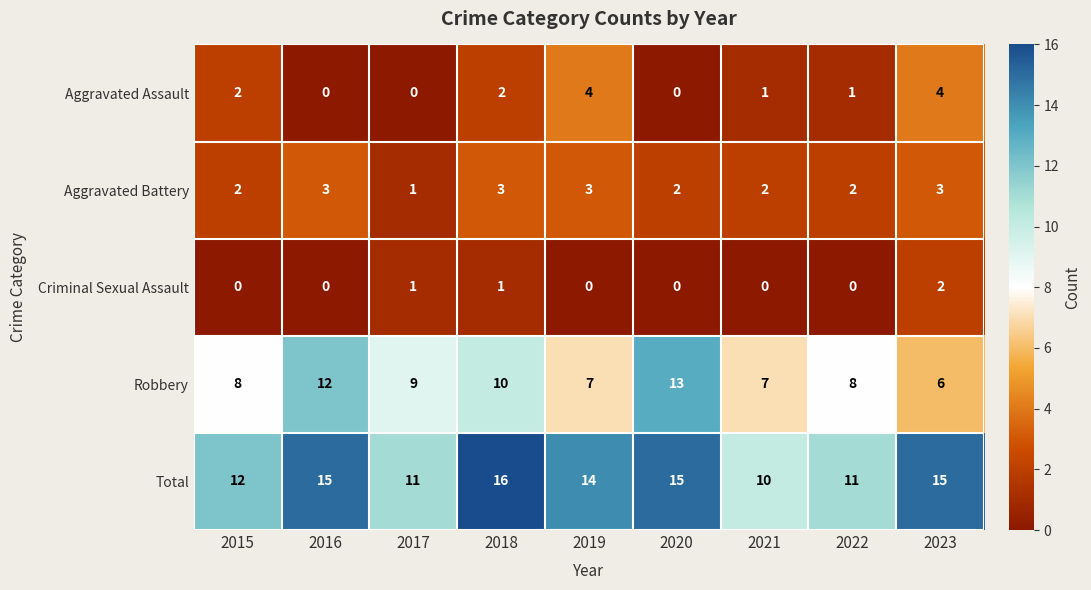

List the series in order of their peak value, highest first.

Total, Robbery, Aggravated Assault, Aggravated Battery, Criminal Sexual Assault